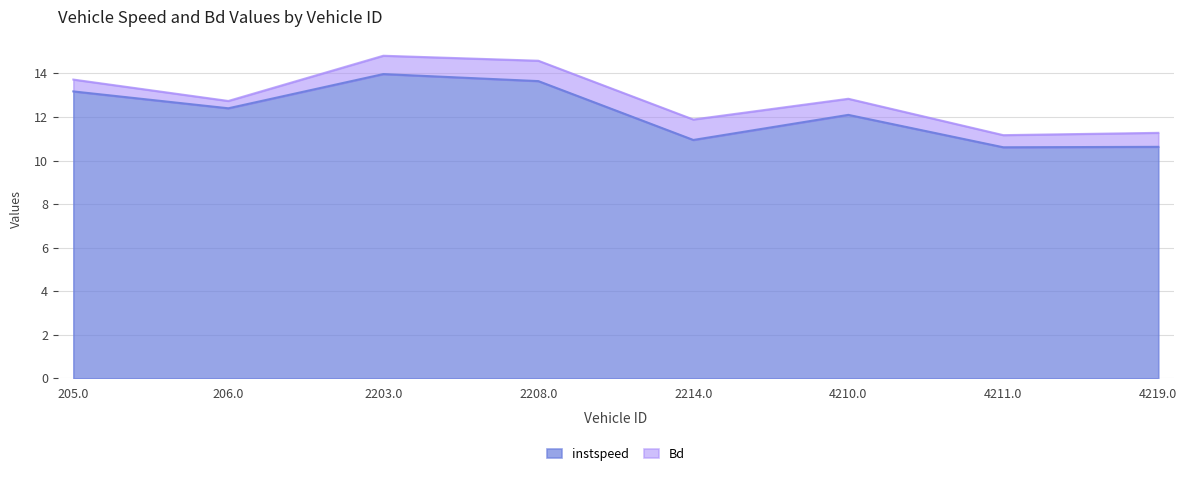

What is the sum of the values at 4219.0 and 2208.0?

24.3